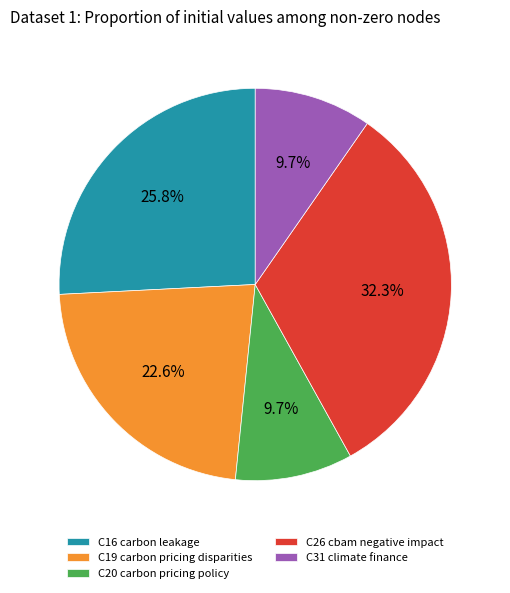

Does C31 climate finance represent more than half of the total?

No